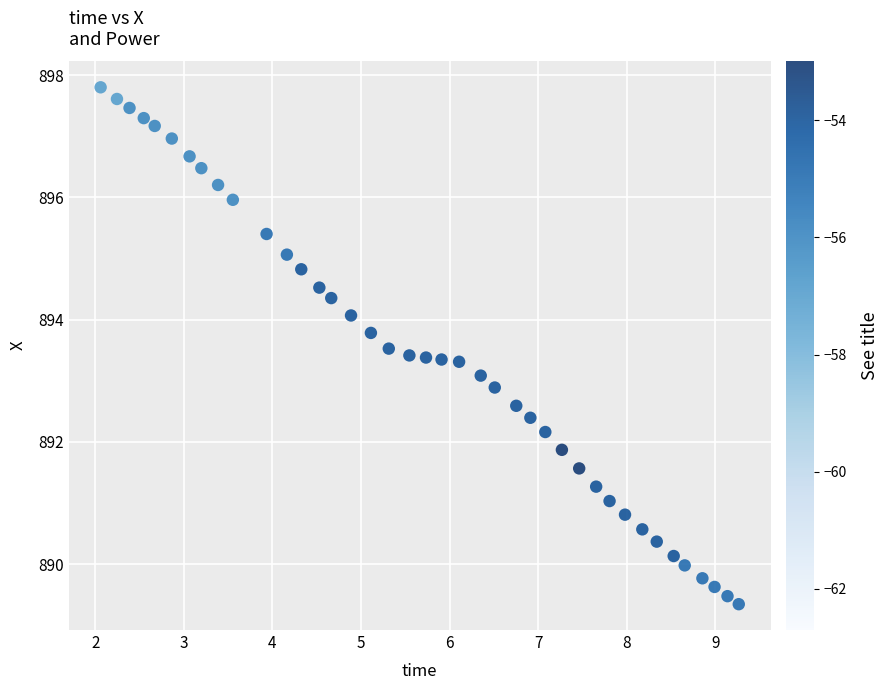

What is the range of X values (max minus min)?

7.2